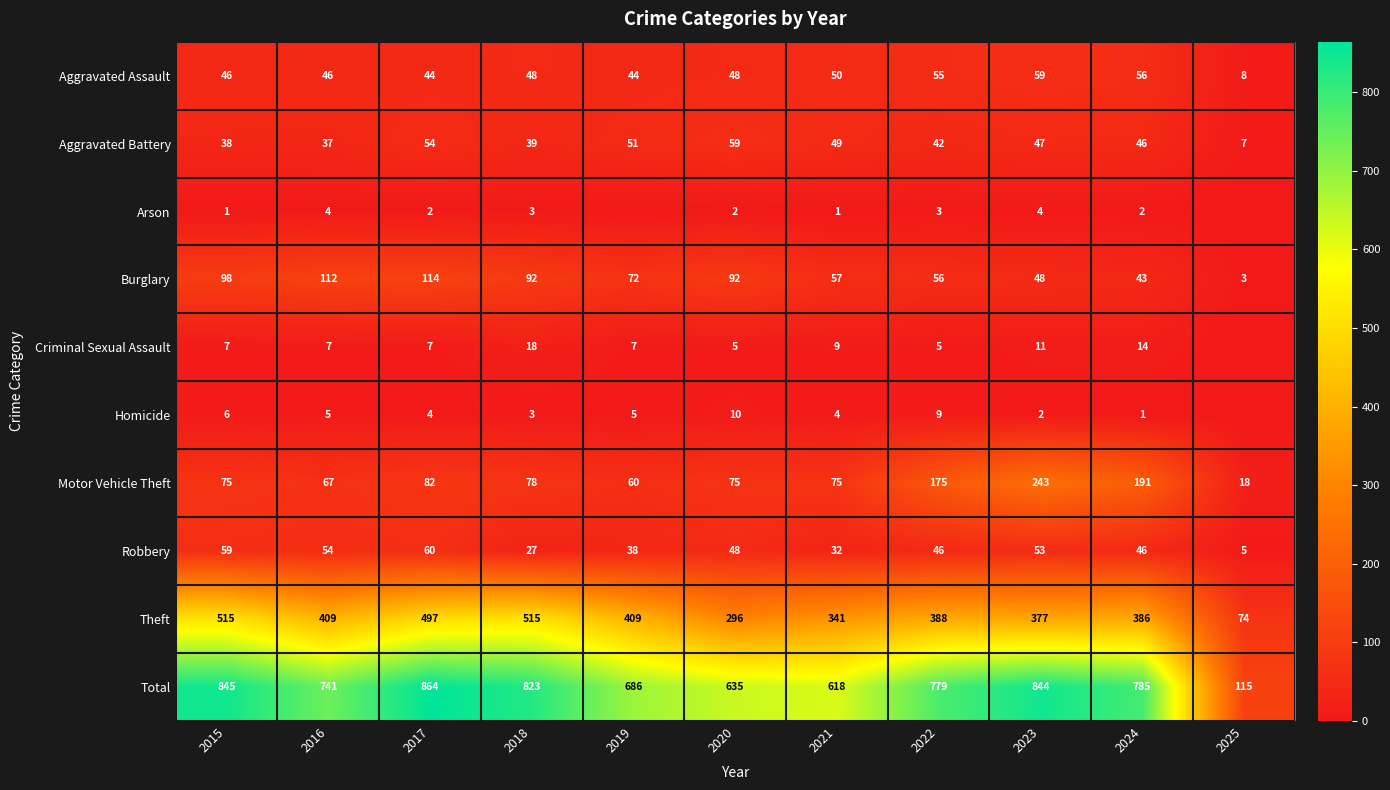

What is the difference between the Motor Vehicle Theft values at 2016 and 2022?

108